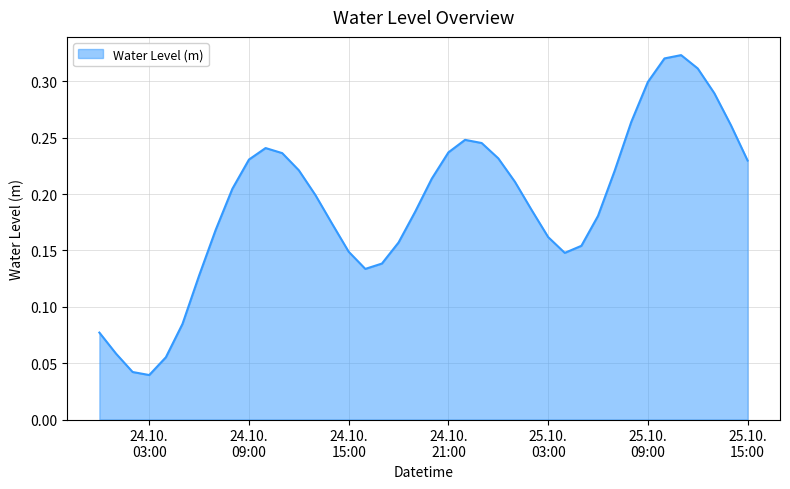

What is the label of the 5th point from the left?

2023-10-24 04:00:00